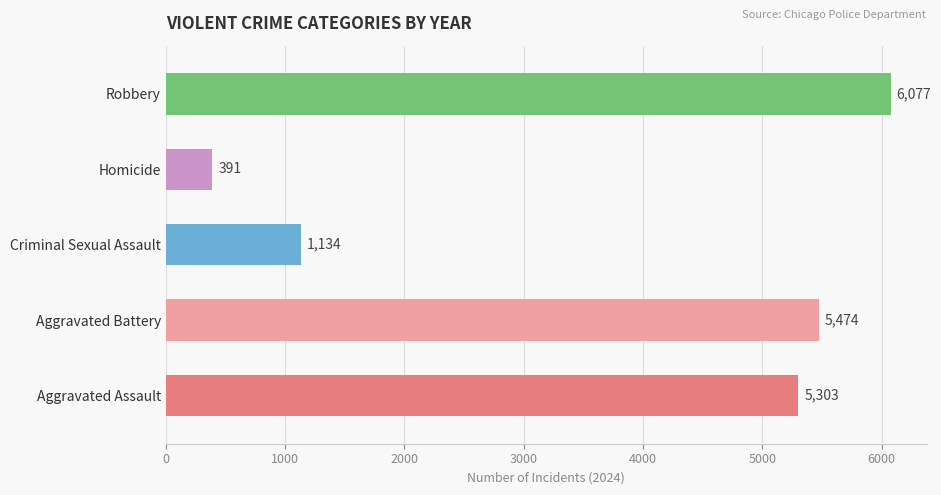

The chart shows a value of 1134 at Criminal Sexual Assault. True or false?

True